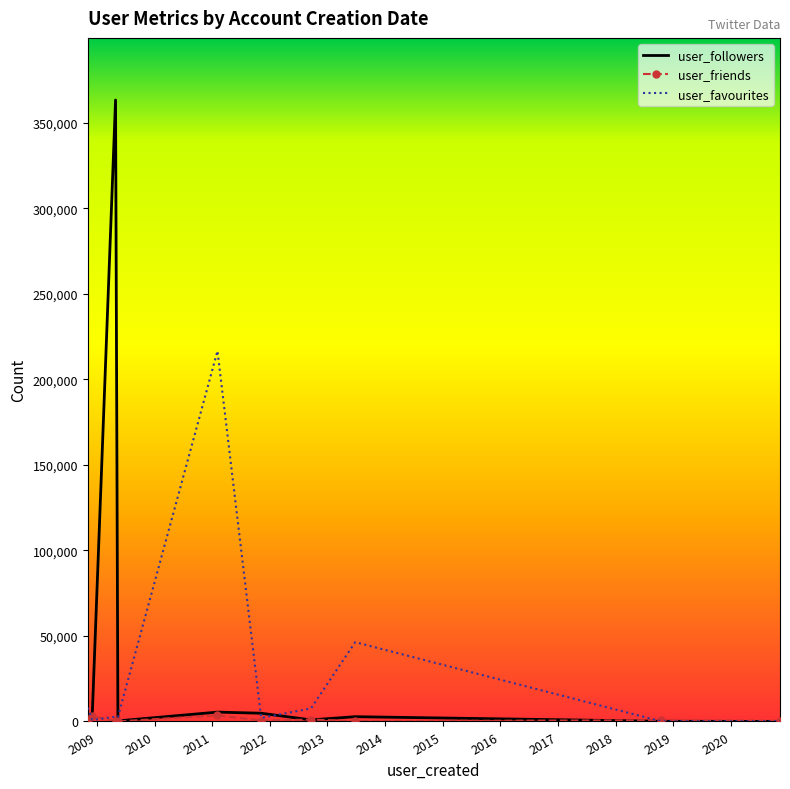

Reading left to right, list all the values displayed in this chart.

user_followers: 183	5336	363382	333	5466	4810	916	2790	113	15
user_friends: 775	3237	58	35	3590	562	1132	235	692	440
user_favourites: 8004	858	2783	2601	216674	2075	7607	46371	117	144